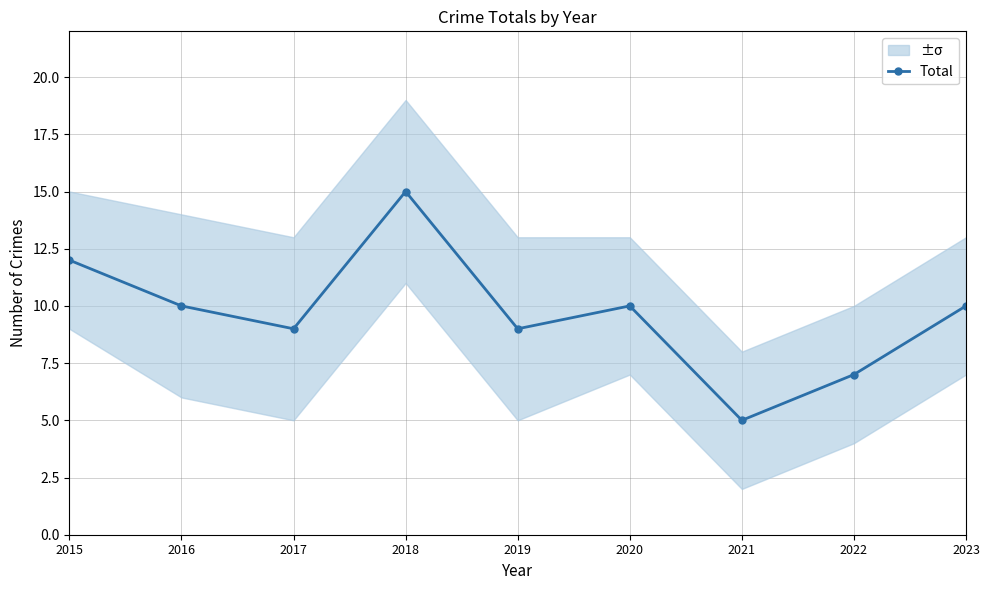

Does the chart have visible grid lines?

Yes